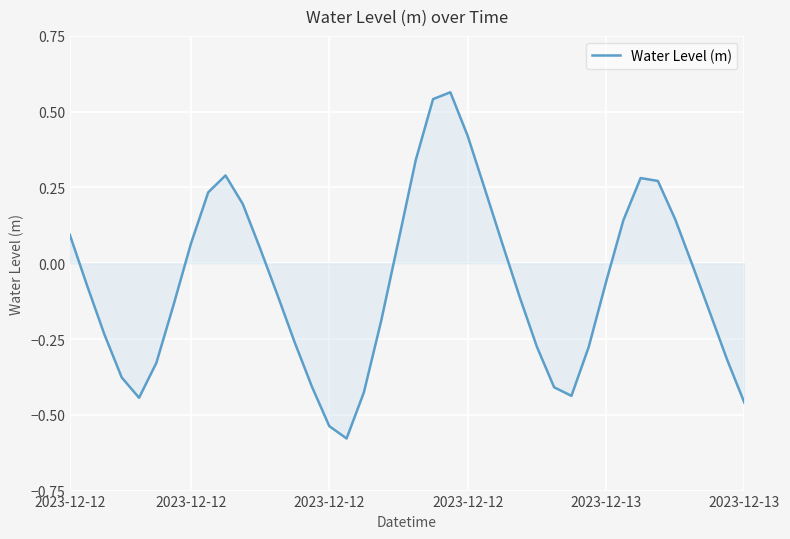

What is the difference between the maximum and minimum values?

1.1